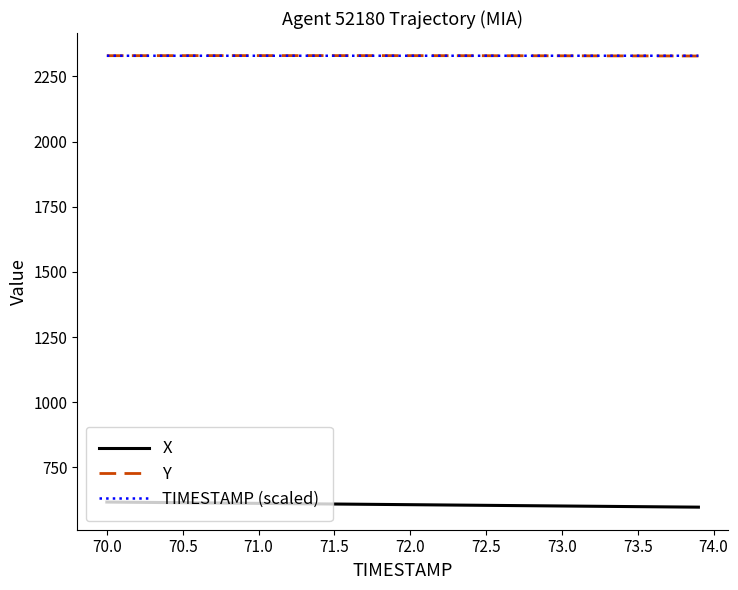

Does the chart have visible grid lines?

No